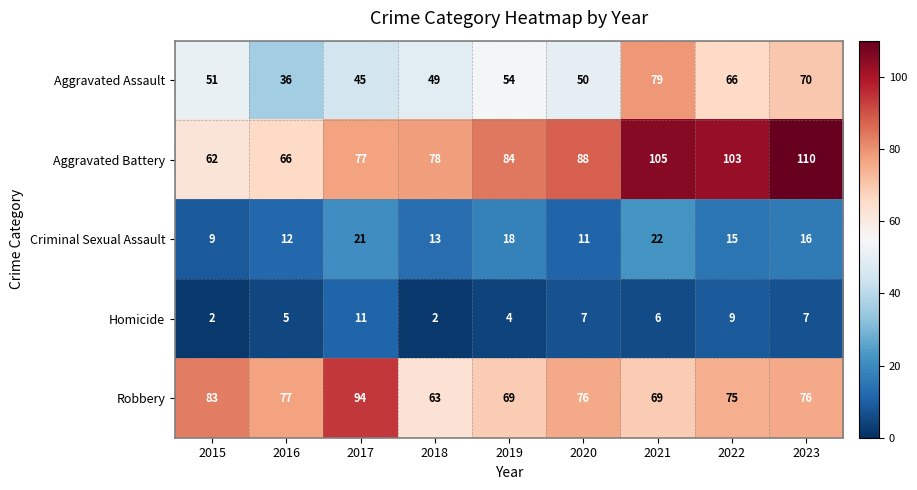

Is it true that Aggravated Battery equals 134 at 2022?

False